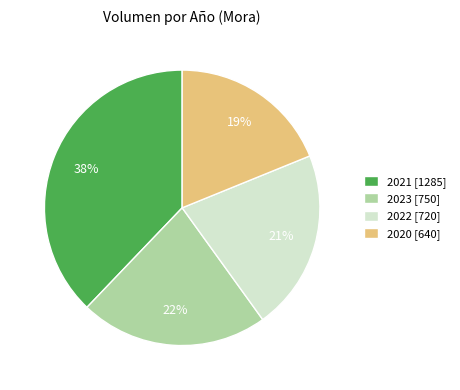

What is the ratio of the value at 2020 [640] to the value at 2022 [720]?

0.9